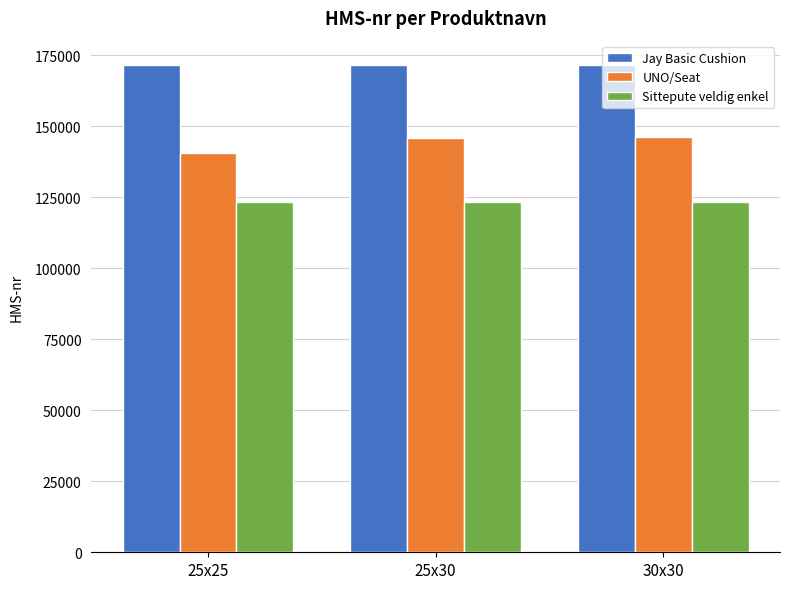

What is the average value of the Sittepute veldig enkel series?

123457